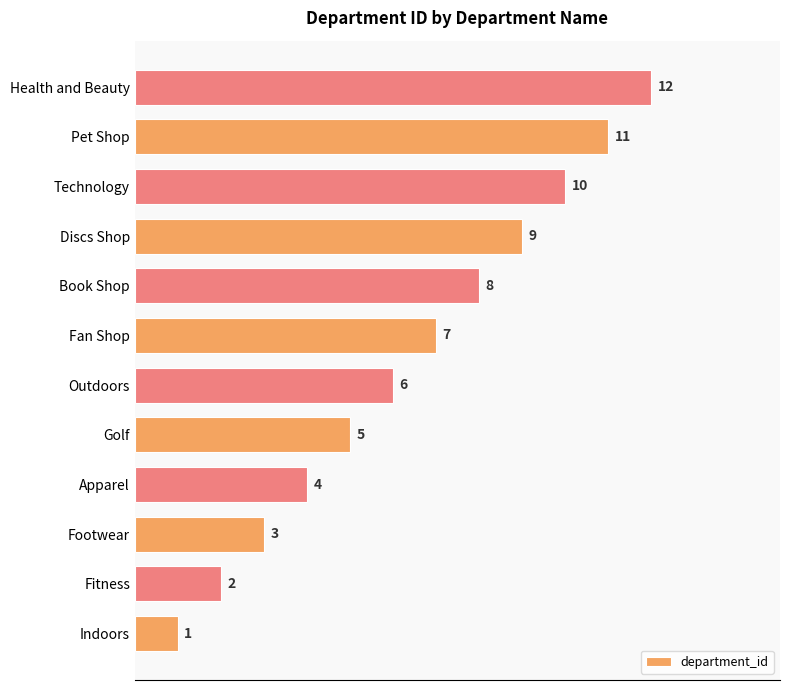

What is the change in value from Apparel to Fan Shop?

+3